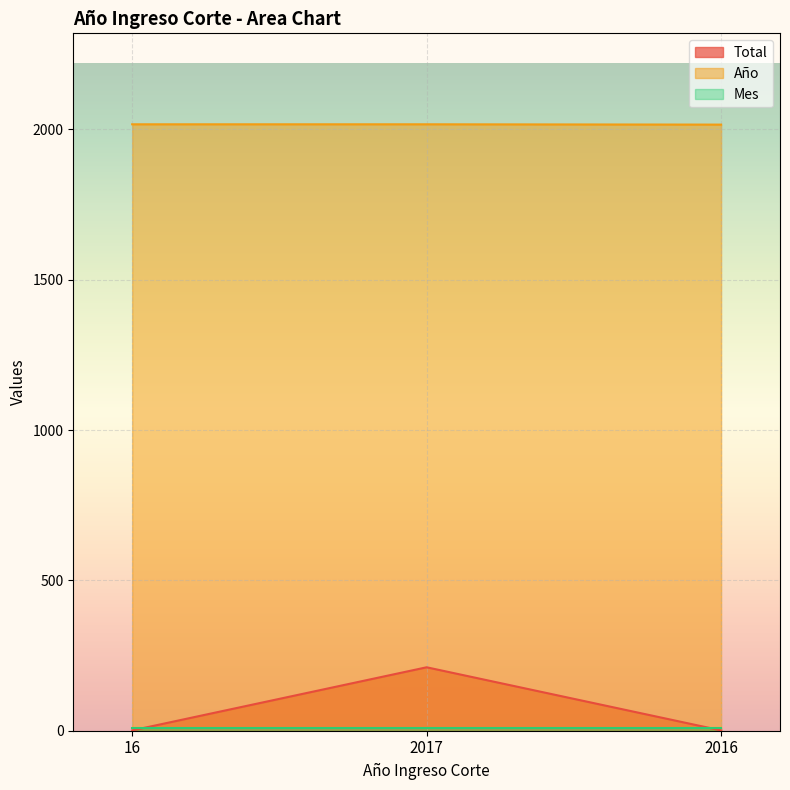

What is the value of the Año point at the 1st from the left?

2017